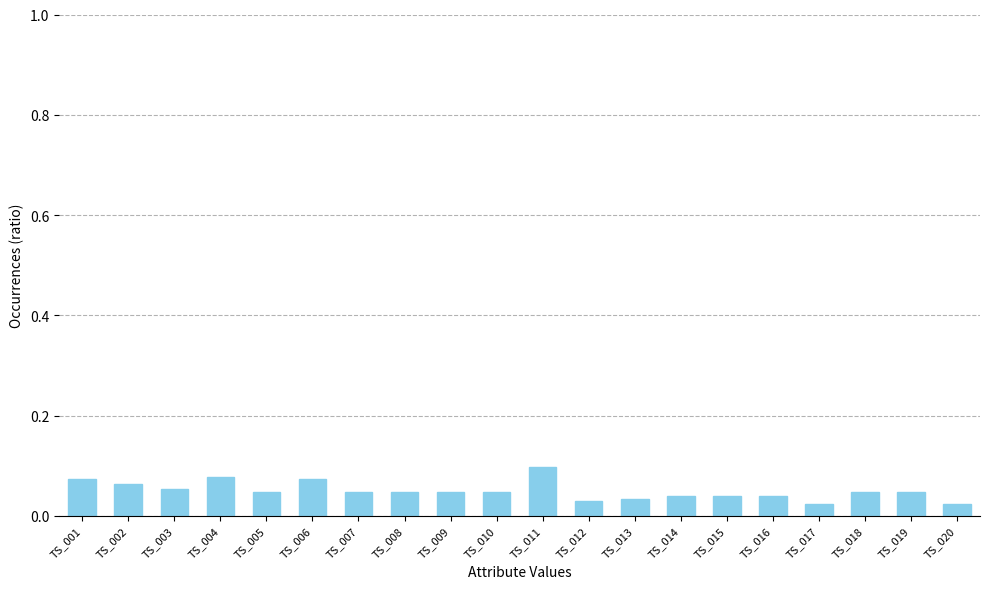

What is the sum of all values?

1.0